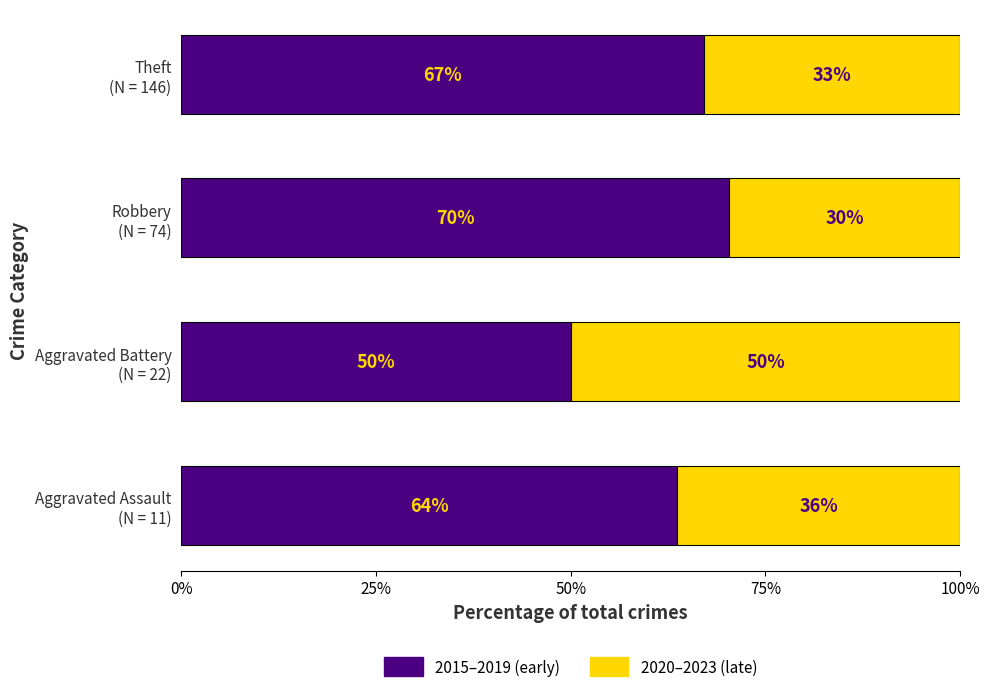

What is the maximum value for 2015–2019 (early)?

70.3